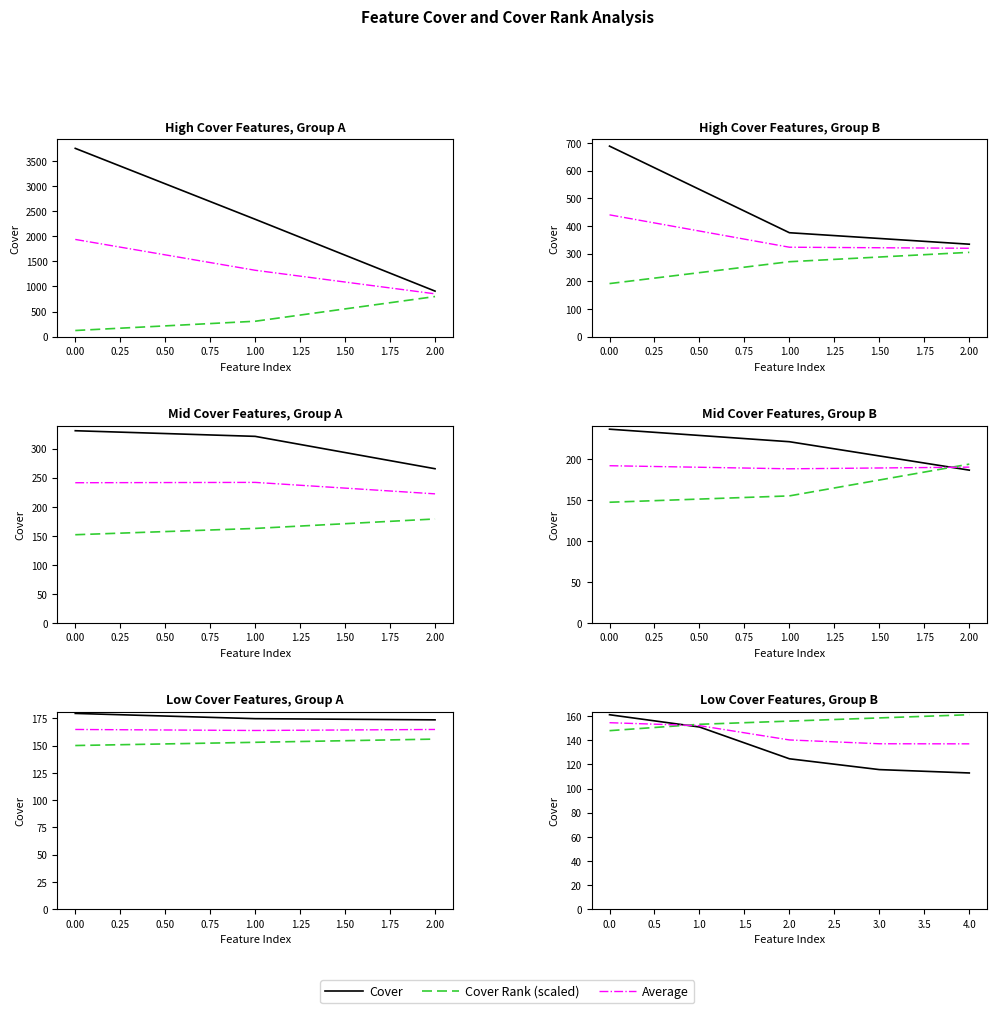

How many intersections are there between Average and Cover Rank (scaled)?

1